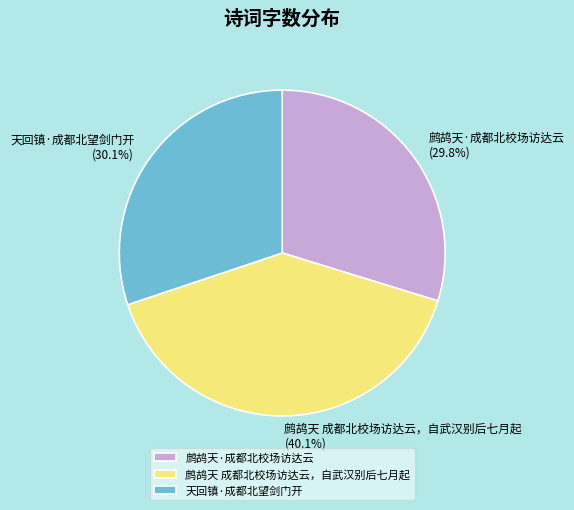

Do 鹧鸪天 成都北校场访达云，自武汉别后七月起 and 鹧鸪天·成都北校场访达云 together represent more than half of the pie?

Yes